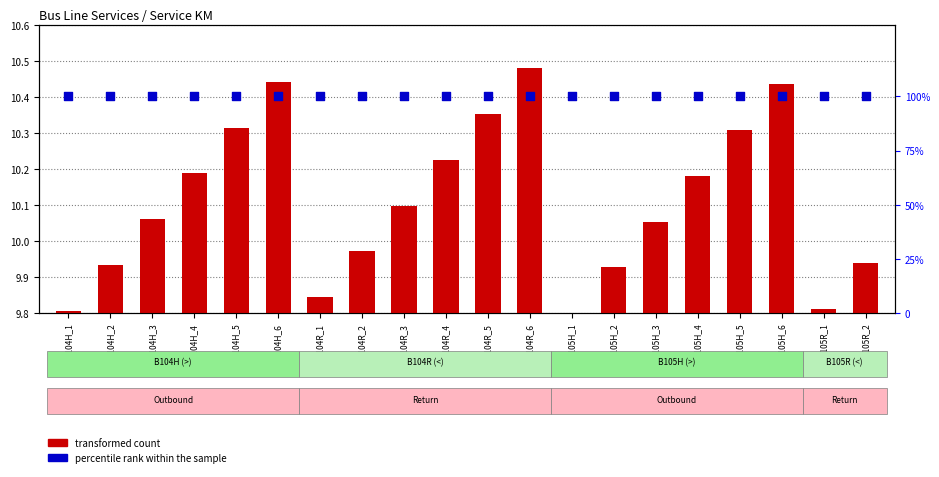

At how many categories does at least one series exceed 85?

20